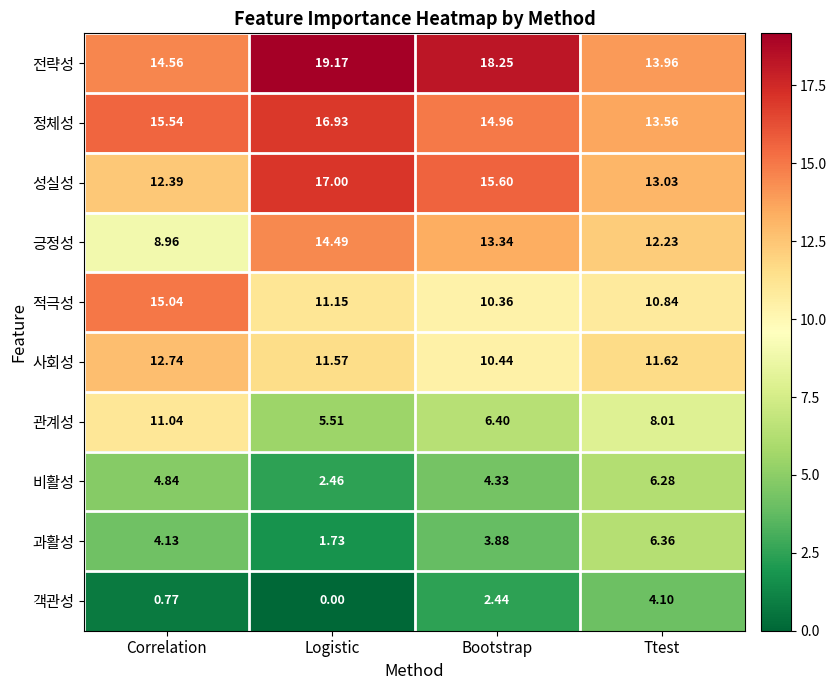

At Logistic, list the series in order from largest to smallest.

전략성, 성실성, 정체성, 긍정성, 사회성, 적극성, 관계성, 비활성, 과활성, 객관성